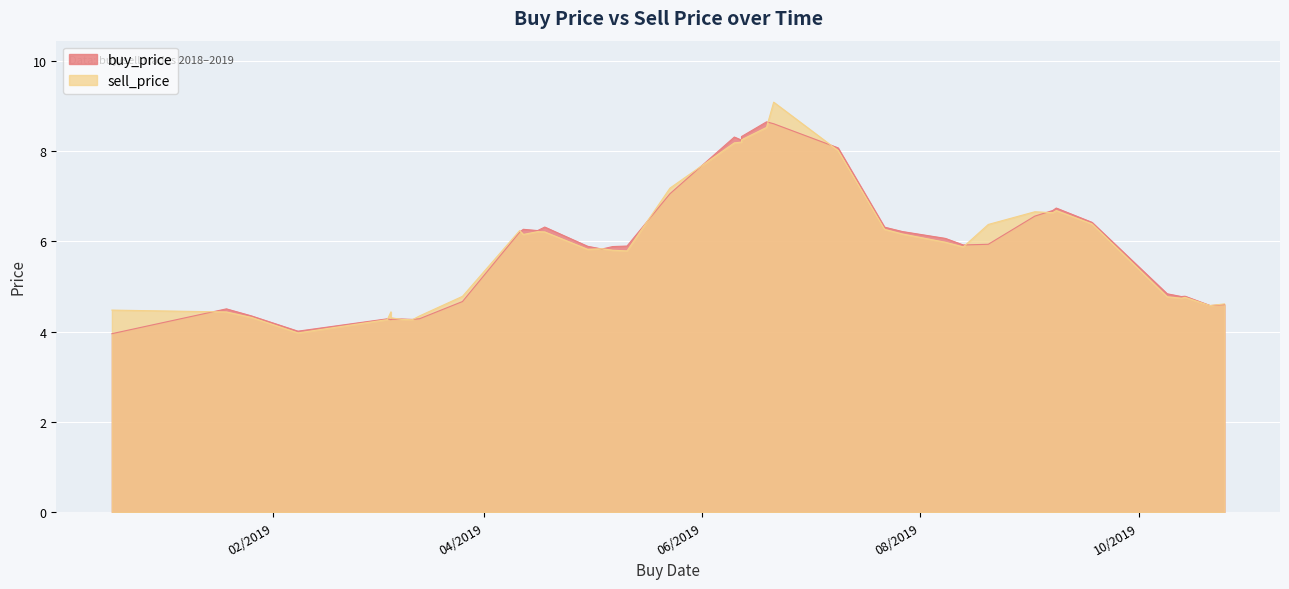

How many interior local valleys does the buy_price series have?

9